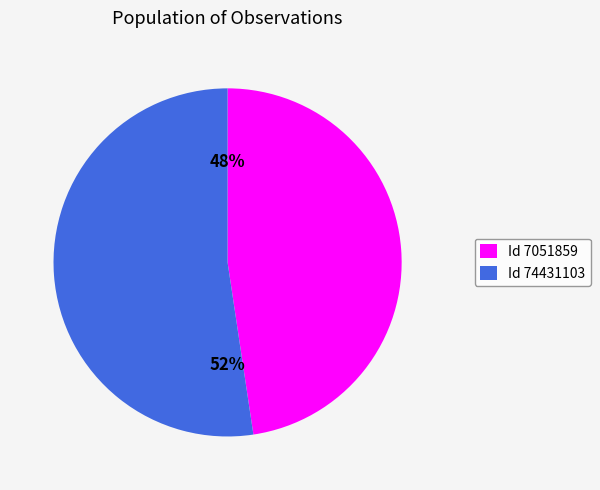

Approximately how many times larger is the value at Id 7051859 compared to Id 74431103?

0.9